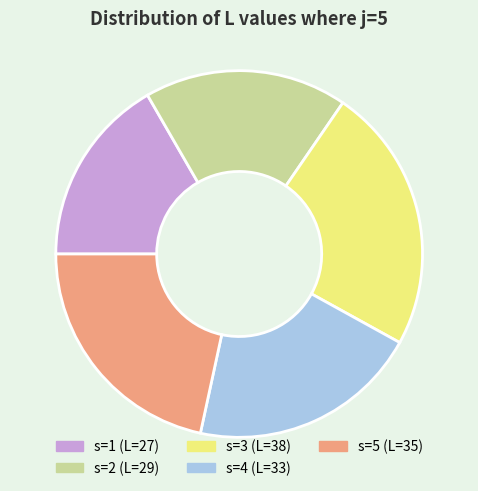

The s=2 slice represents 18% of the pie. True or false?

True